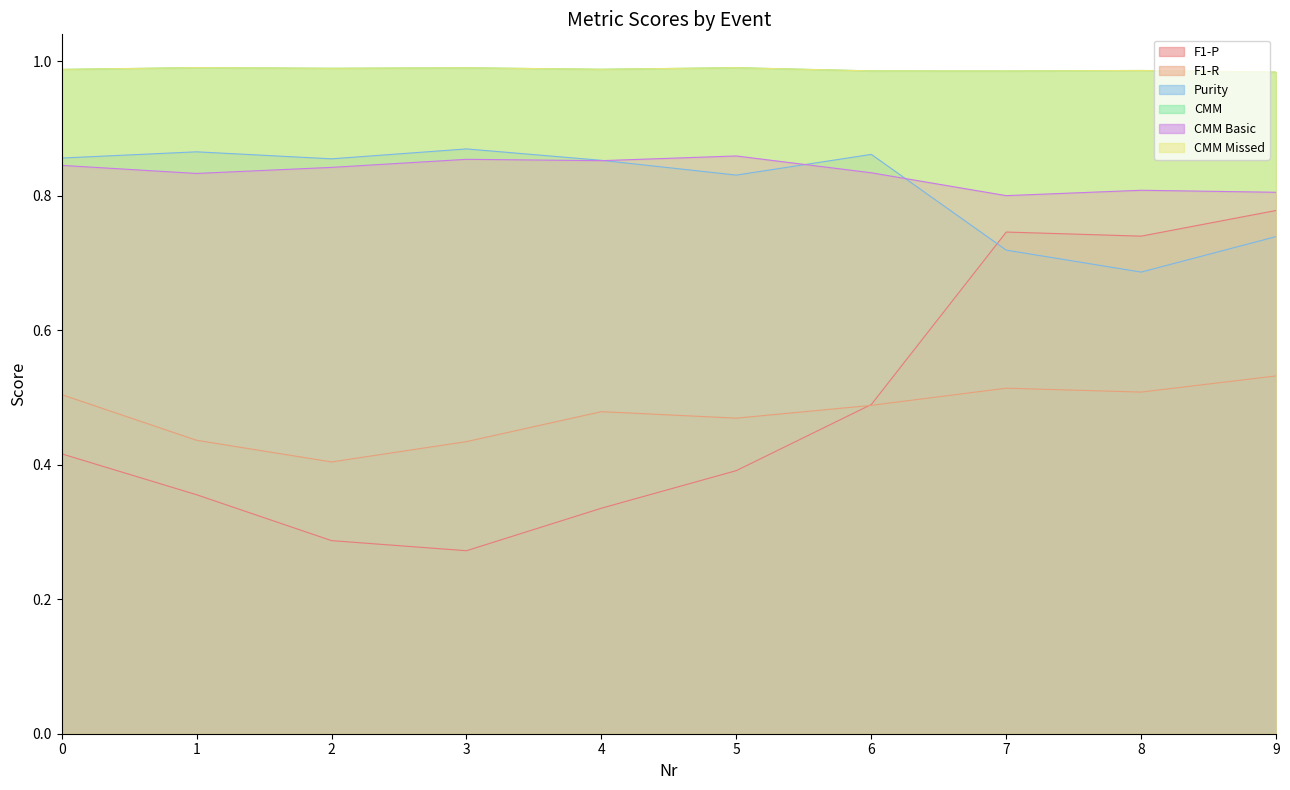

How many series are shown in this chart?

6